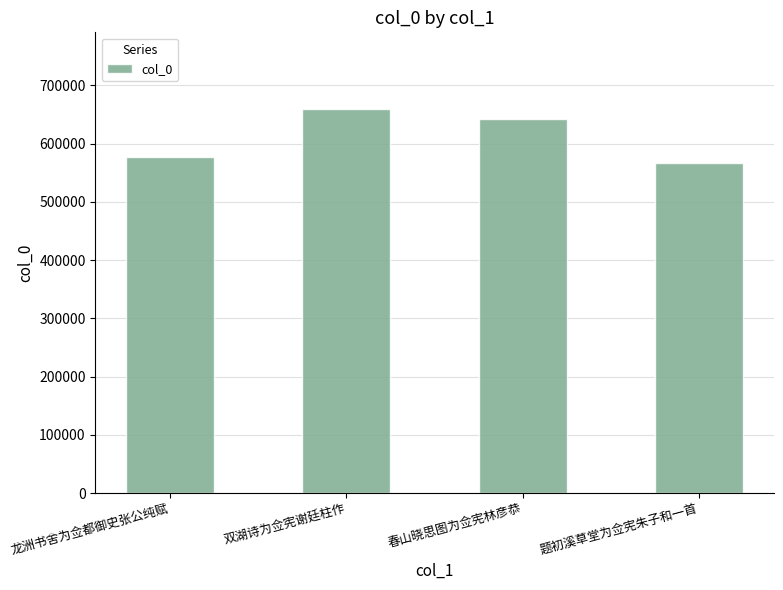

What is the label of the 3rd bar from the left?

春山晓思图为佥宪林彦恭